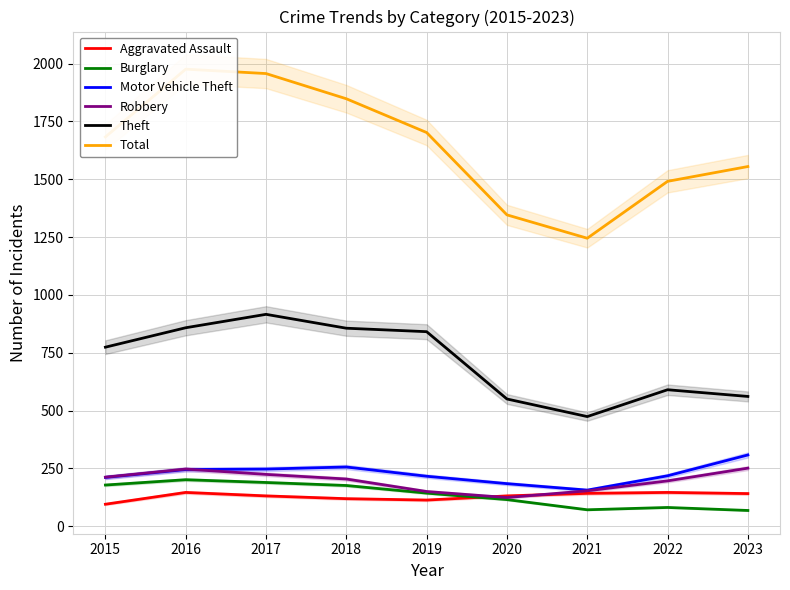

At which label does Aggravated Assault first exceed 131?

2016